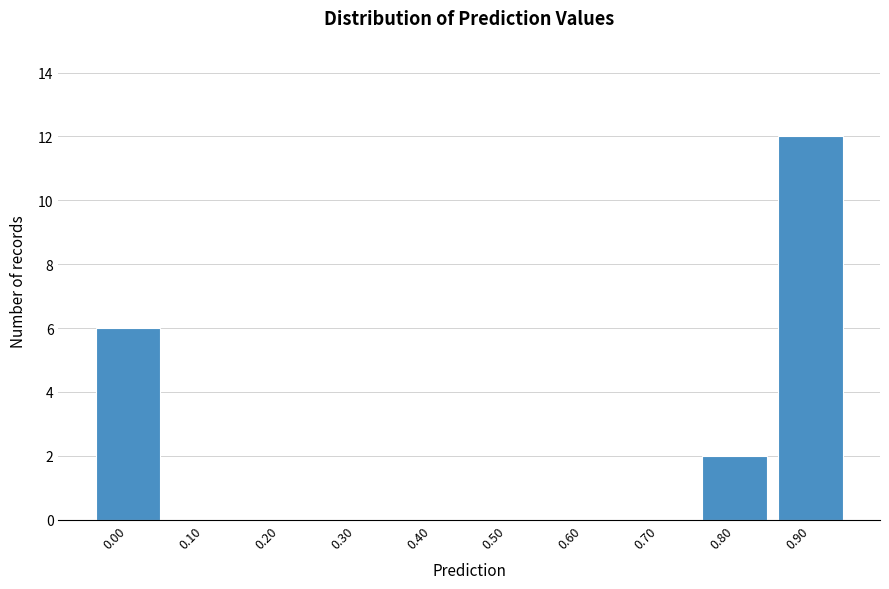

Reading right to left, extract all data points from this chart.

0.90=12	0.80=2	0.70=0	0.60=0	0.50=0	0.40=0	0.30=0	0.20=0	0.10=0	0.00=6